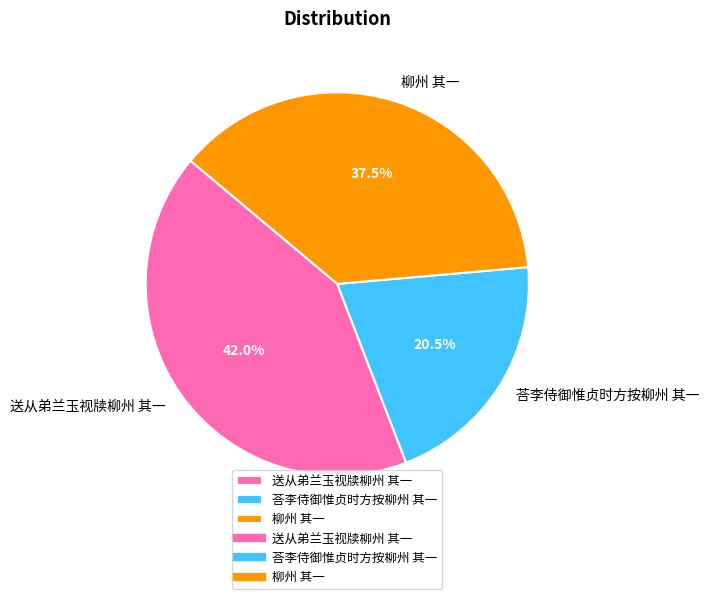

Between 送从弟兰玉视牍柳州 其一 and 柳州 其一, which is larger?

送从弟兰玉视牍柳州 其一